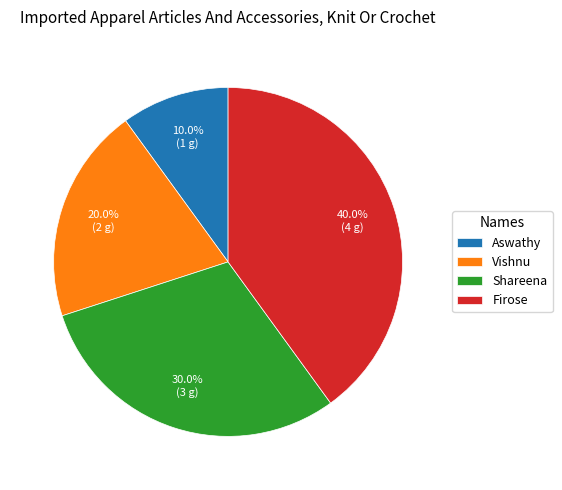

How many segments does this pie chart have?

4